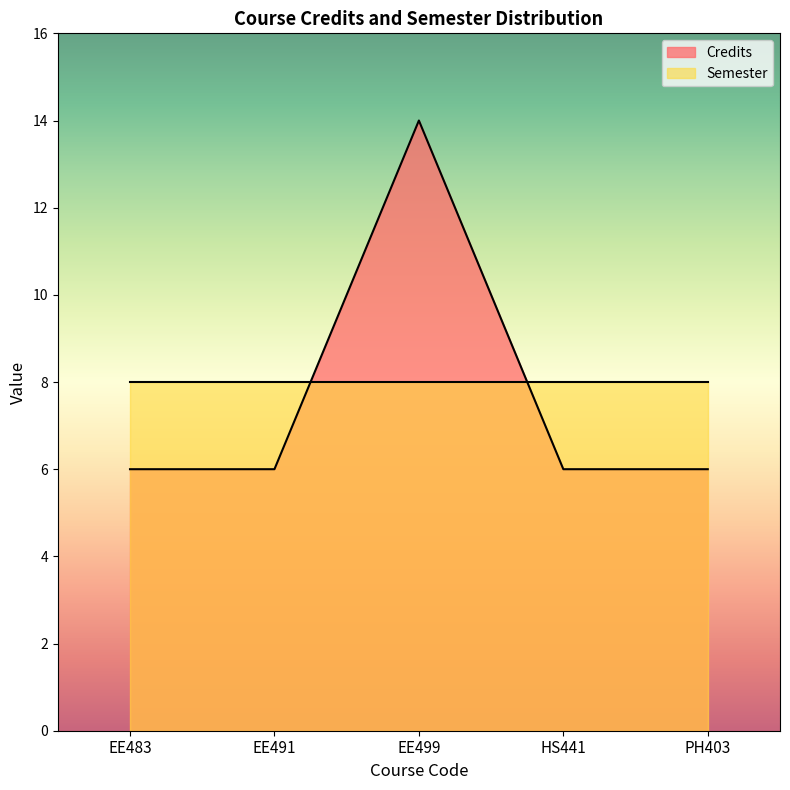

At which label is the value closest to 10?

EE483